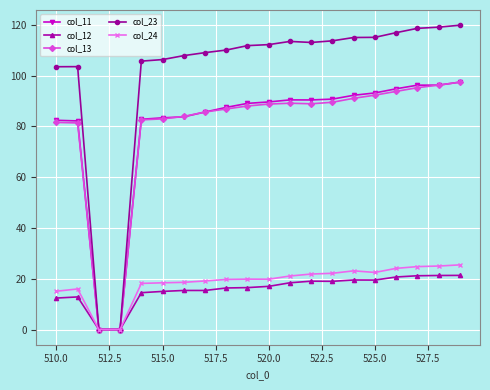

What is the maximum value for col_23?

119.8